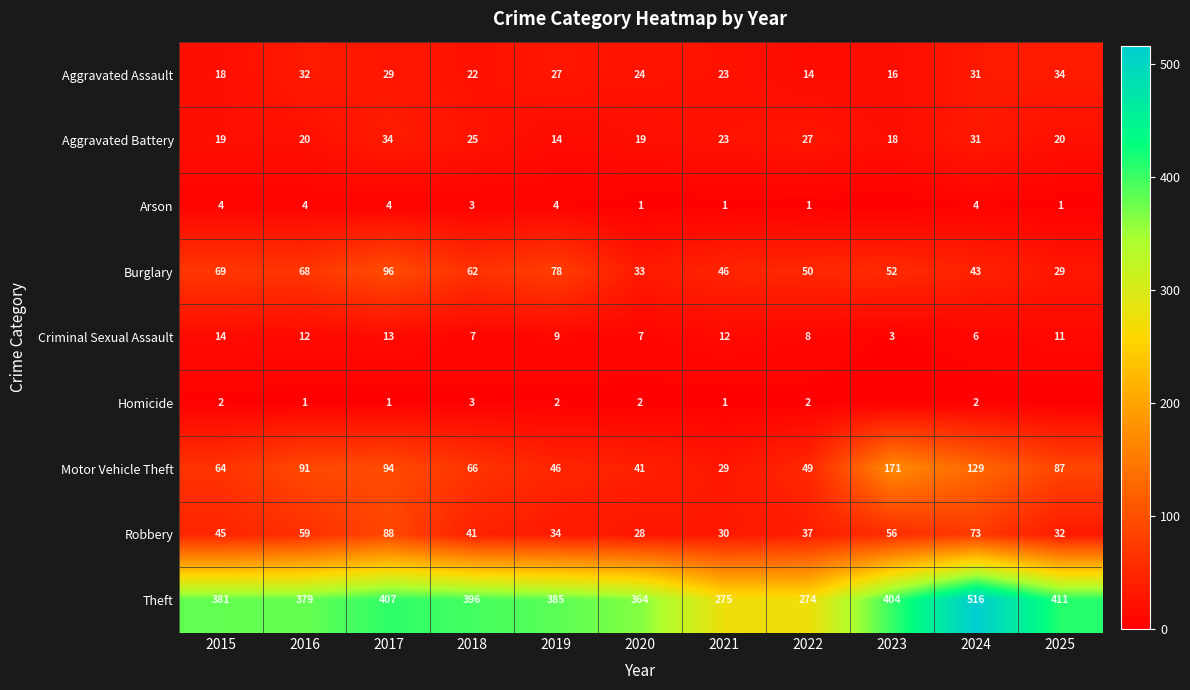

What is the maximum value shown in the chart?

516